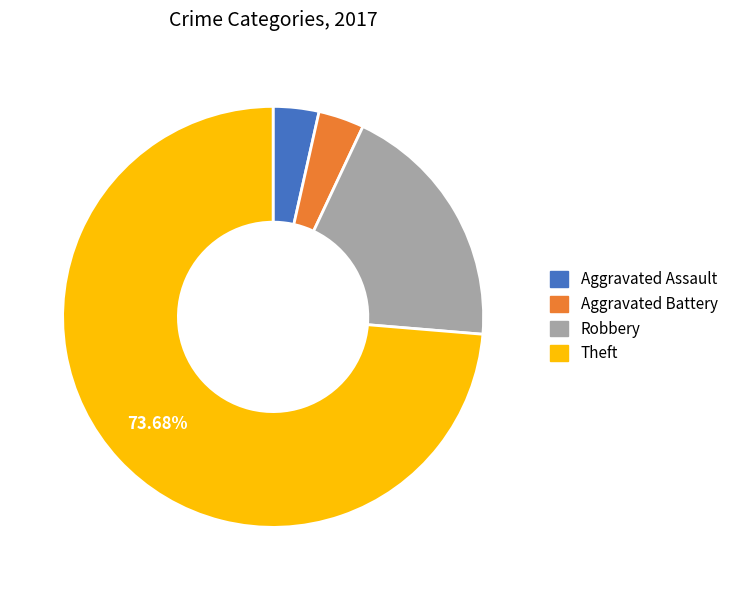

Which has a higher value, Theft or Aggravated Battery?

Theft